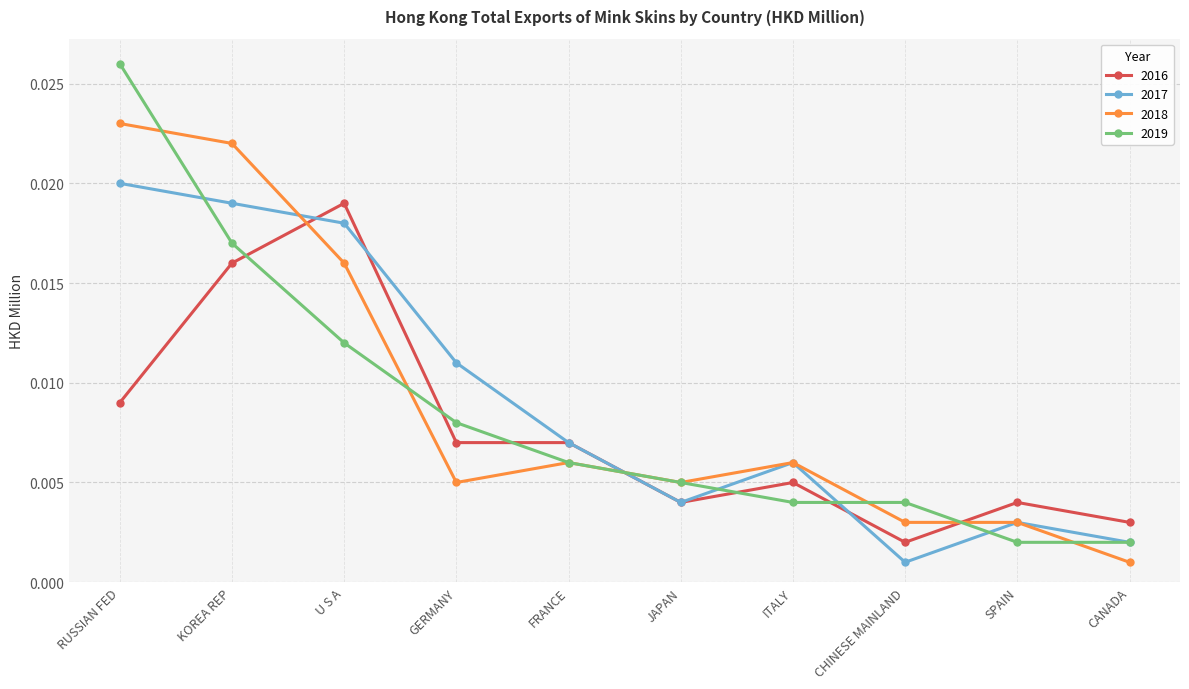

Rank the categories by 2017 value from lowest to highest.

CHINESE MAINLAND, CANADA, SPAIN, JAPAN, ITALY, FRANCE, GERMANY, U S A, KOREA REP, RUSSIAN FED